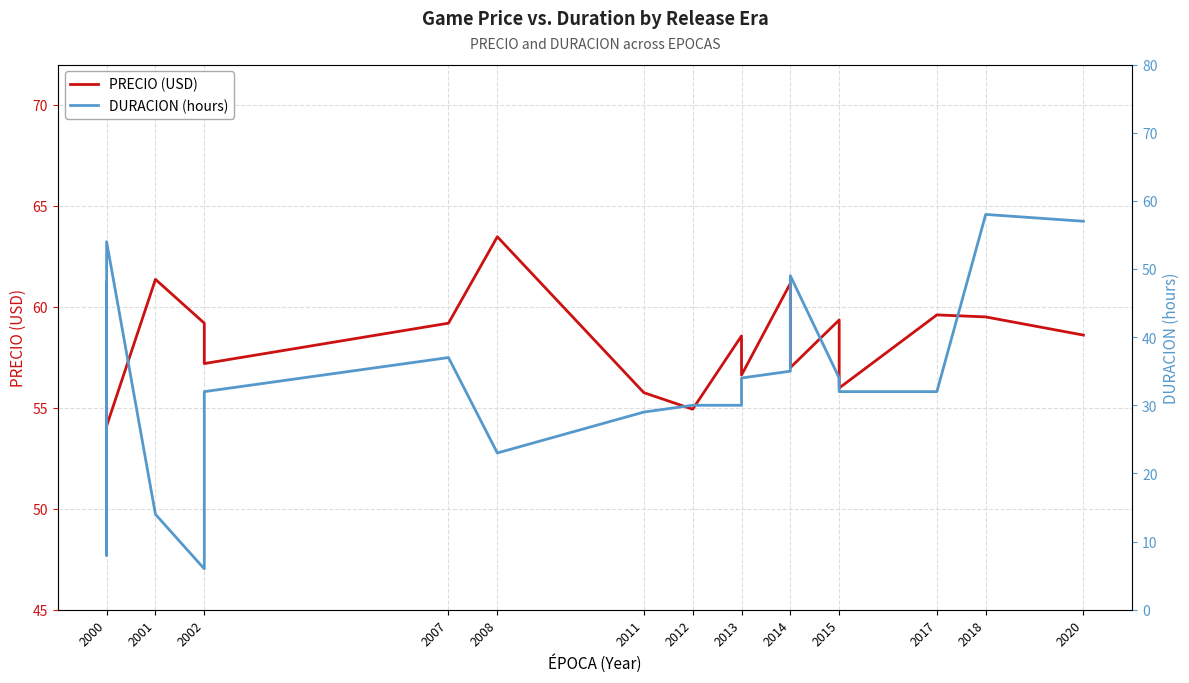

What is the lowest value of the DURACION (hours) series?

6.0